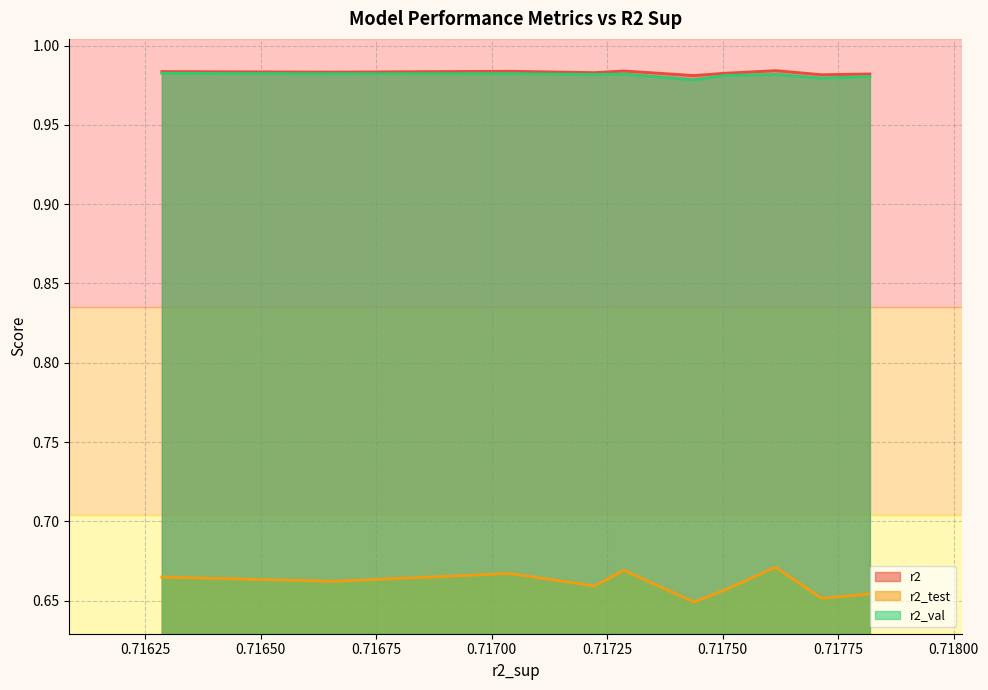

The value of r2_val at model_5_26_5 is 1.4. True or false?

False